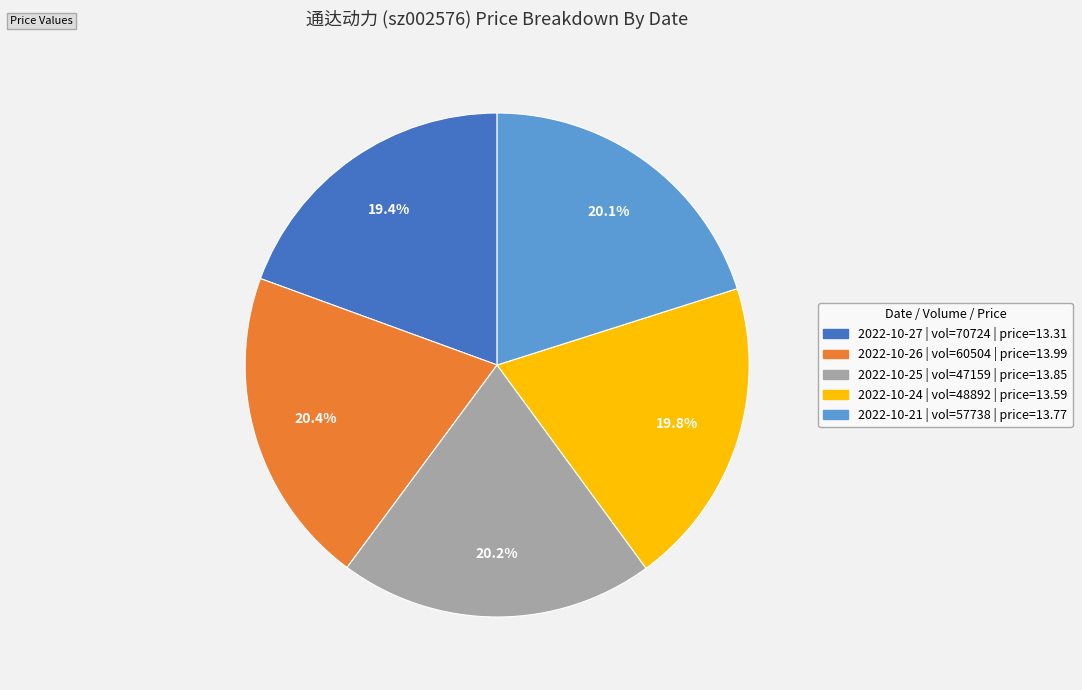

How many segments does this pie chart have?

5